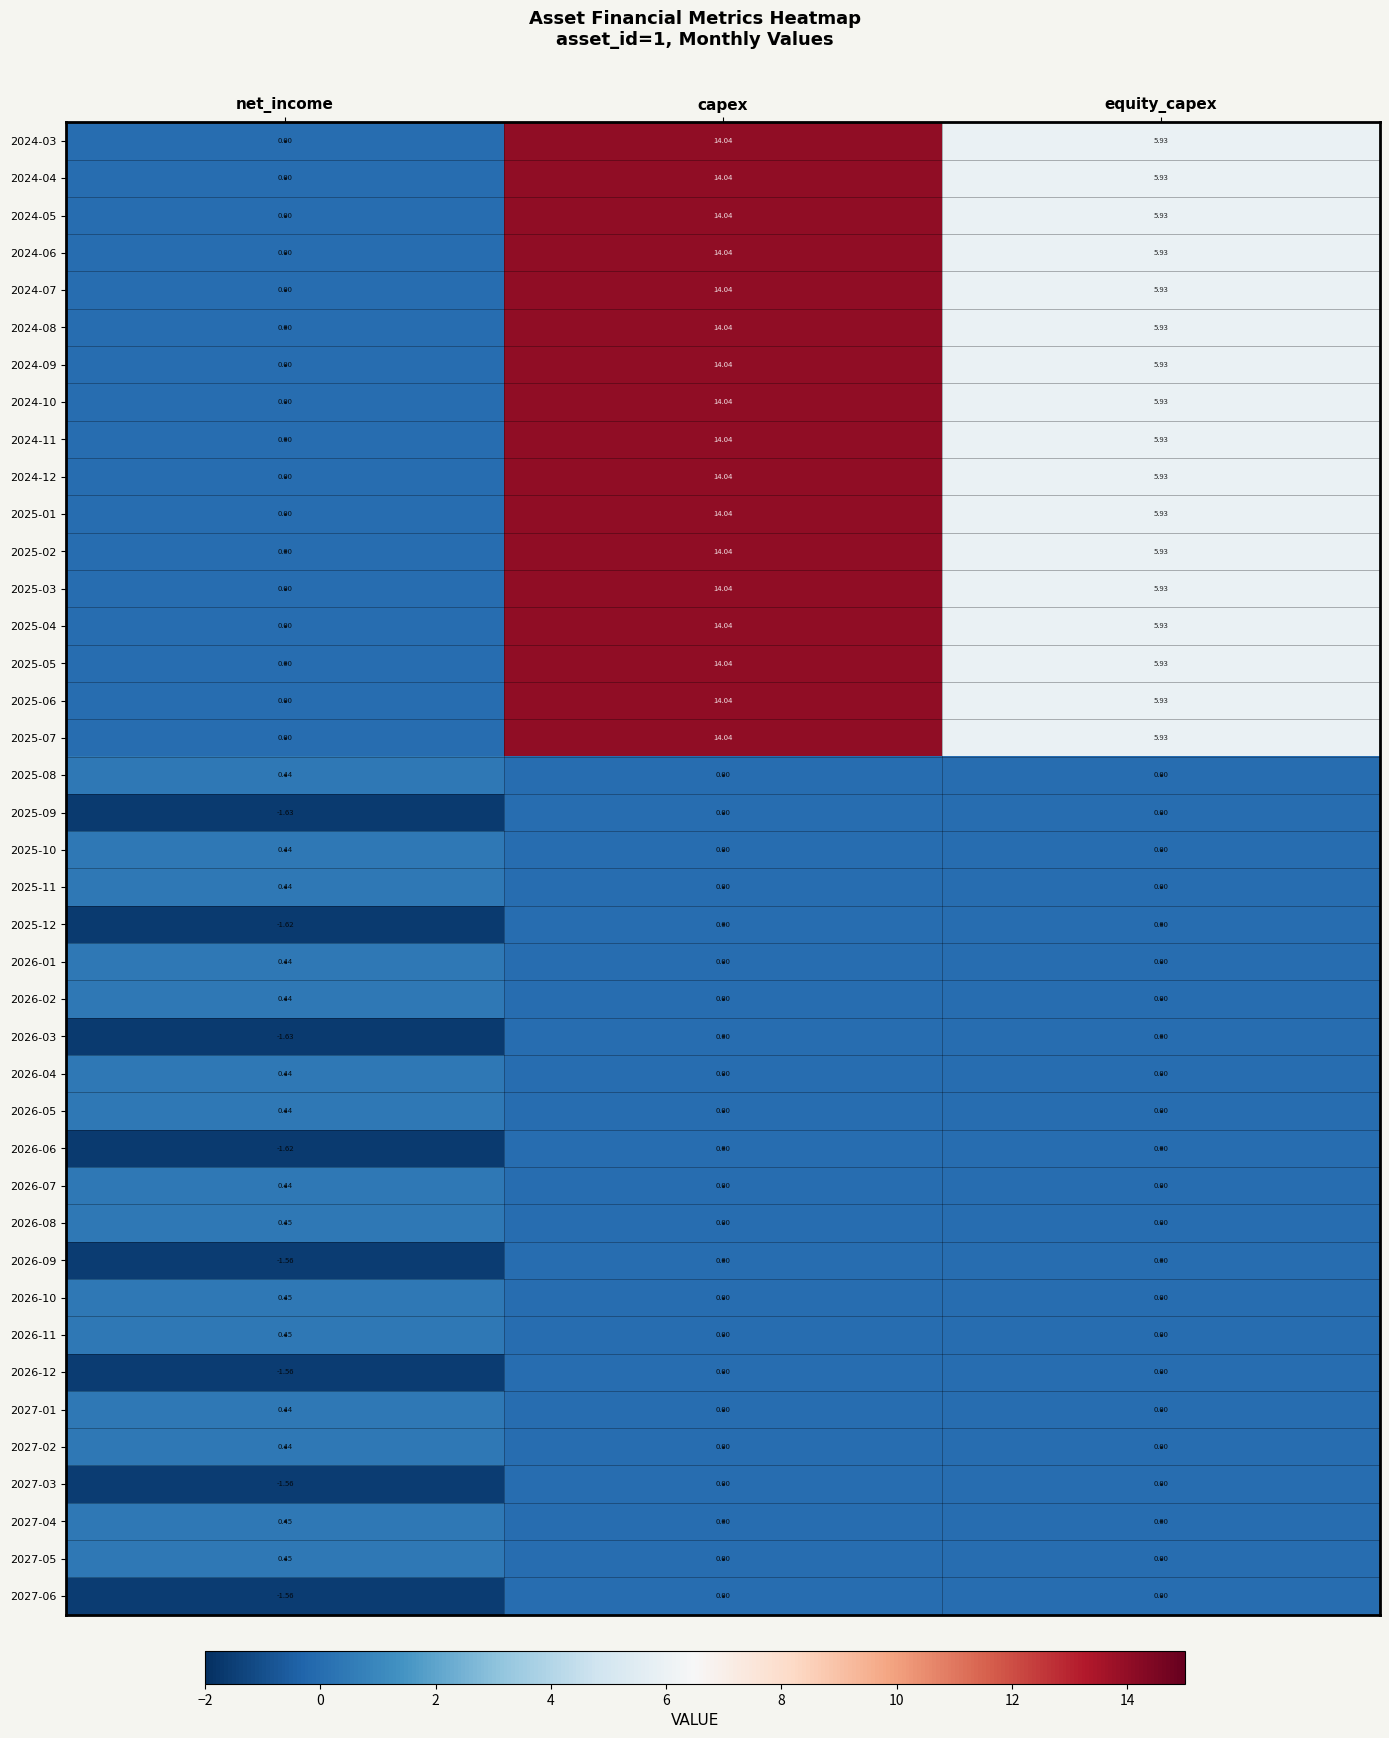

What is the spread (max minus min) of values at capex?

14.0